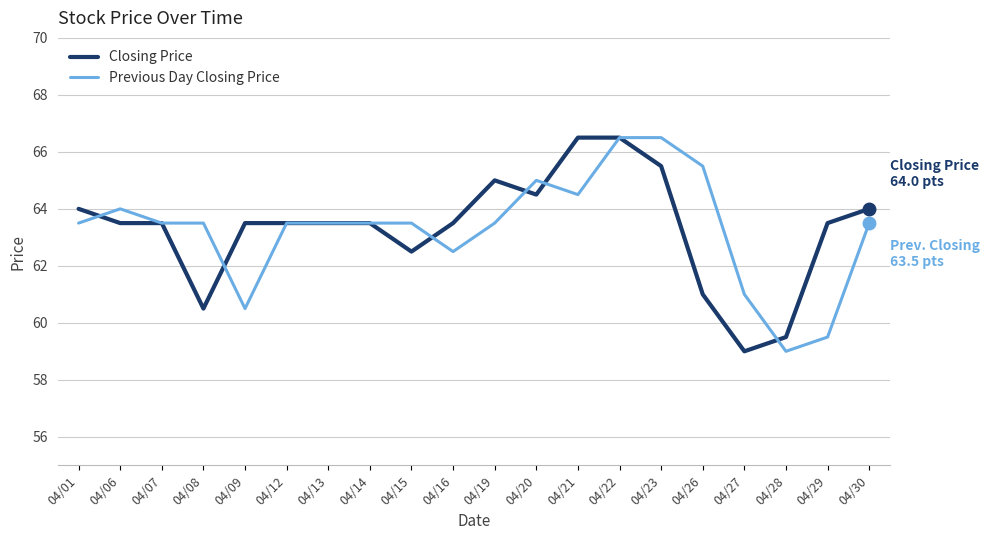

Rank the series at 04/06 from highest to lowest value.

Previous Day Closing Price, Closing Price